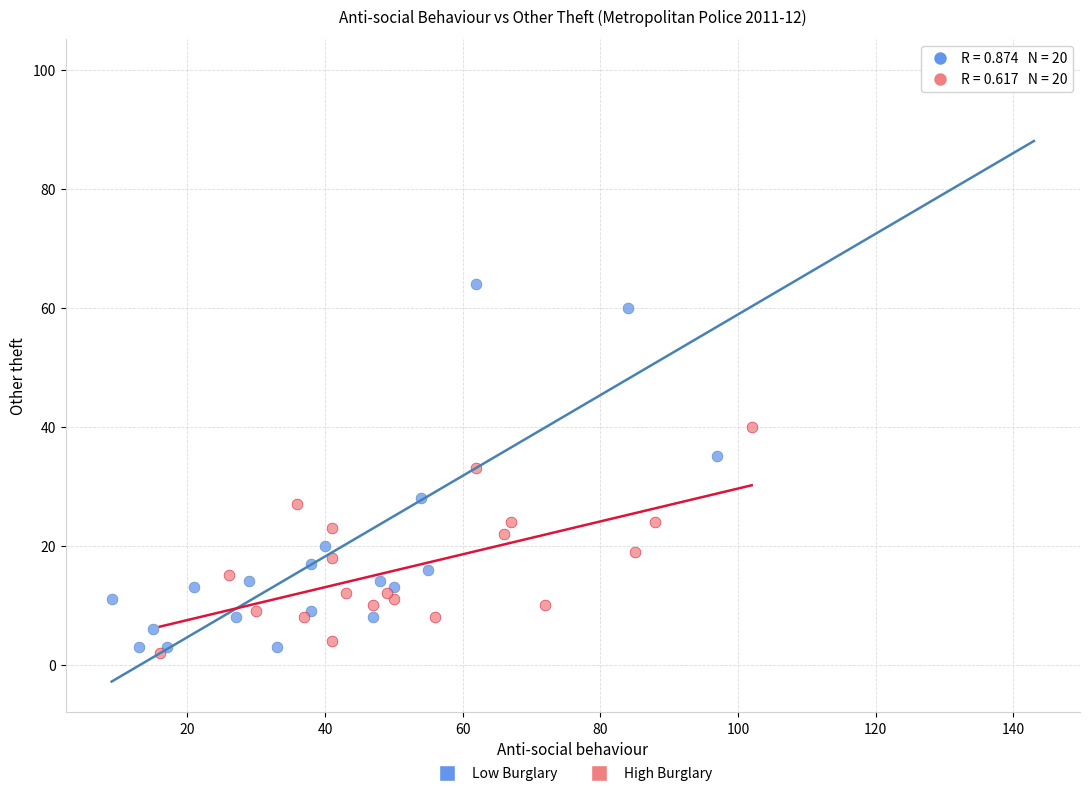

What are all the series names shown in the legend?

Low Burglary, High Burglary